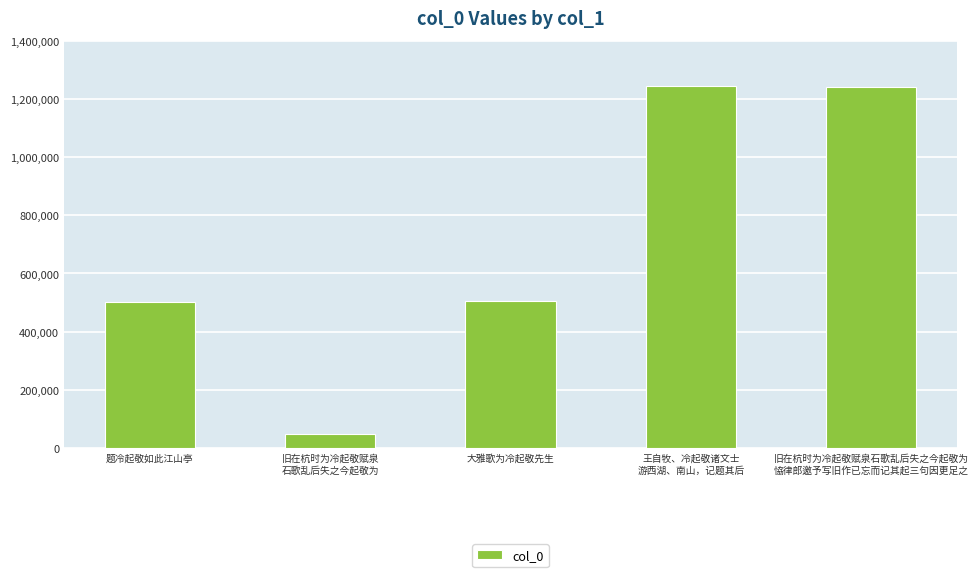

True or false: the data shows 588341 at 王自牧、冷起敬诸文士
游西湖、南山，记题其后.

False